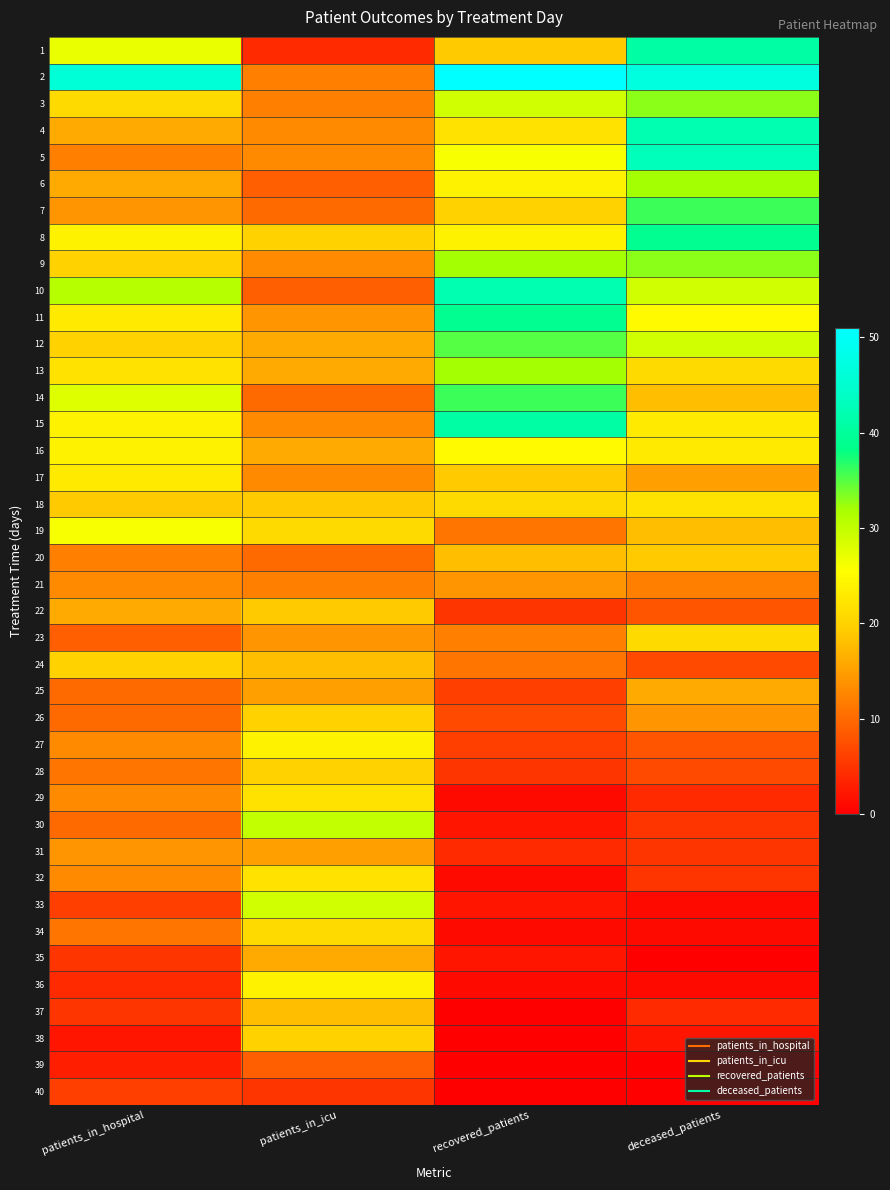

What is the difference between the highest and lowest values at deceased_patients?

47